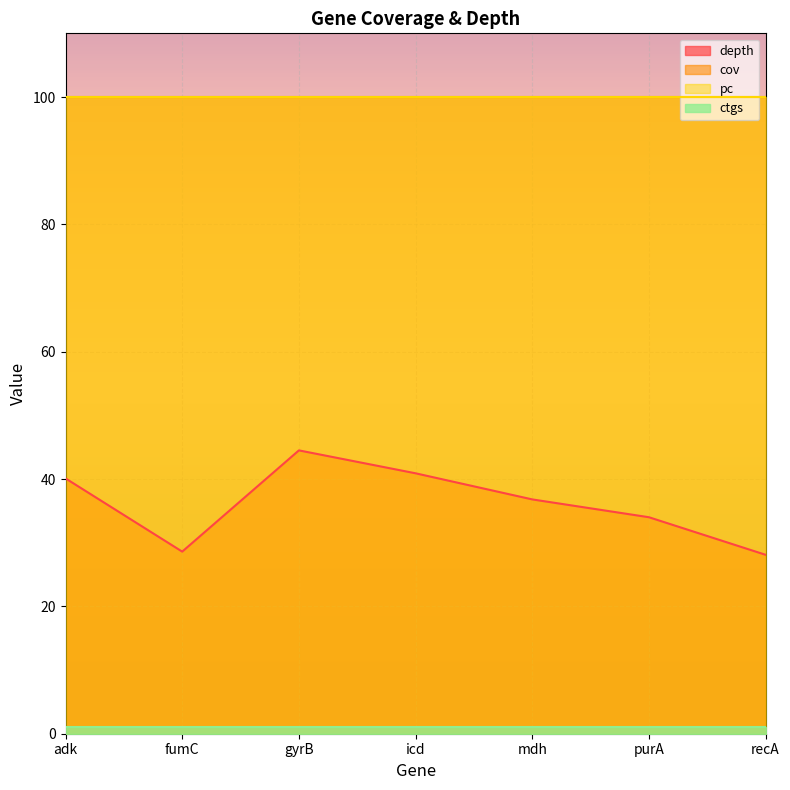

Which series changed the most between 19 and 26?

depth